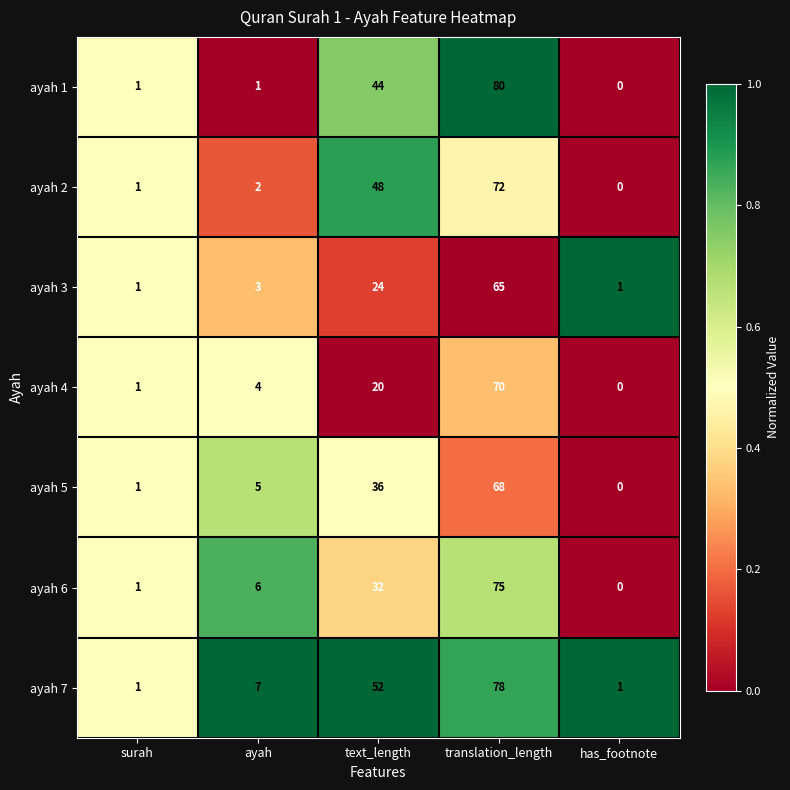

What is the total value across all series at text_length?

256